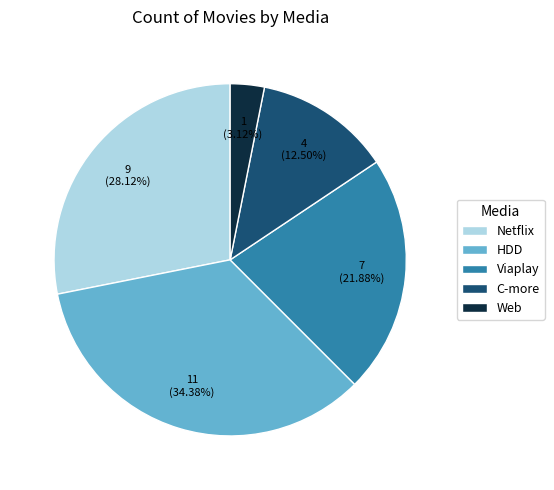

To the nearest percent, what is the combined percentage of Web and Viaplay?

25%